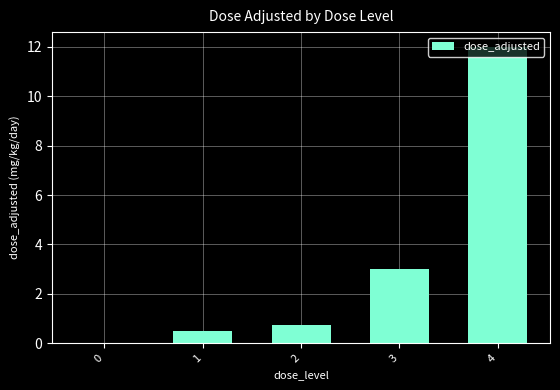

What is the sum of the values at 0 and 4?

12.0